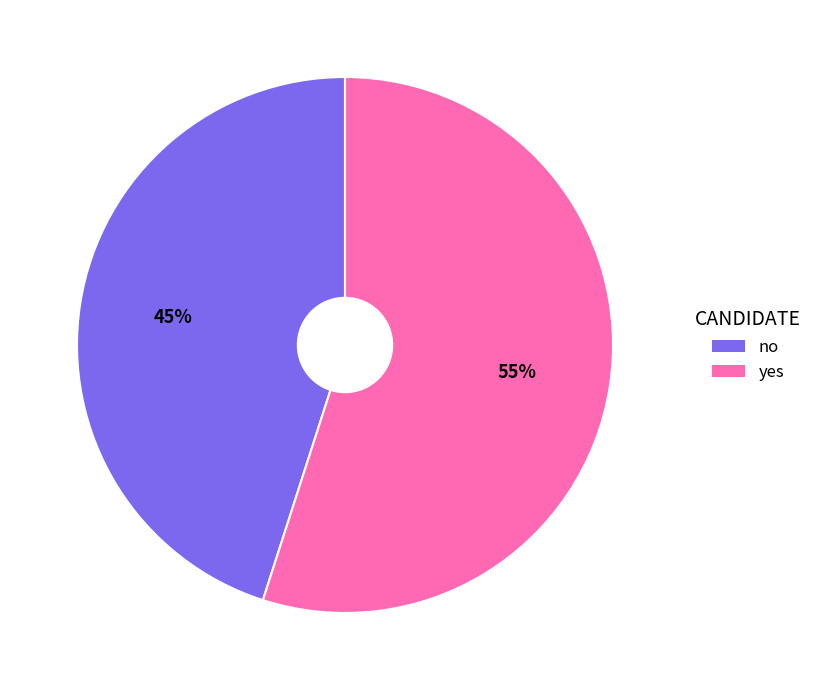

To the nearest percent, what percentage of the pie is no?

45%